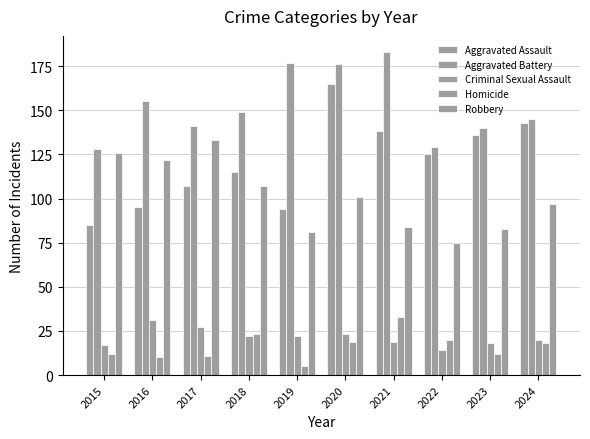

The value of Aggravated Assault at 2023 is 36. True or false?

False